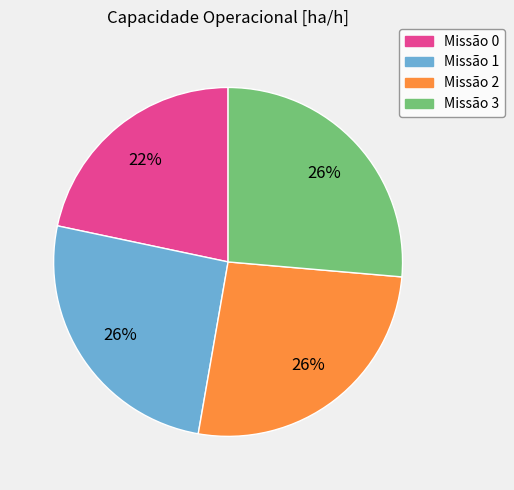

Is there any slice that represents more than half of the pie?

No